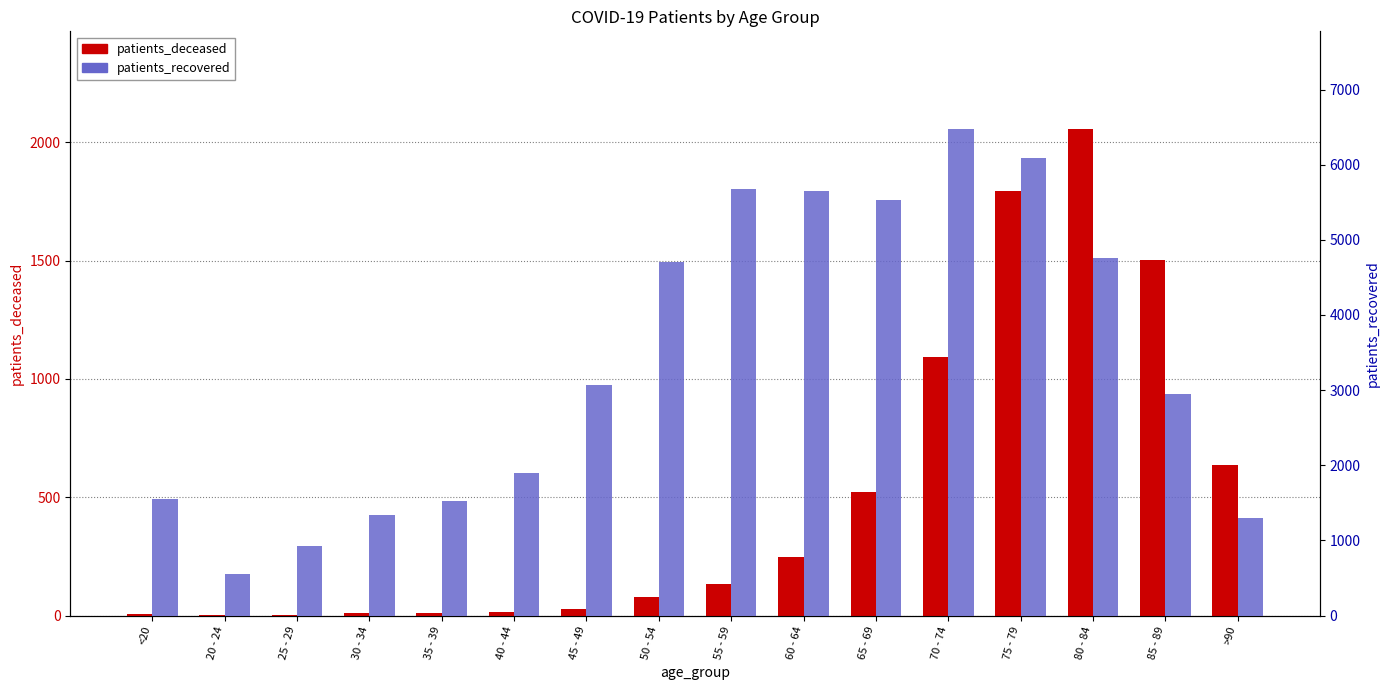

What is the difference between the patients_deceased values at >90 and 70 - 74?

454